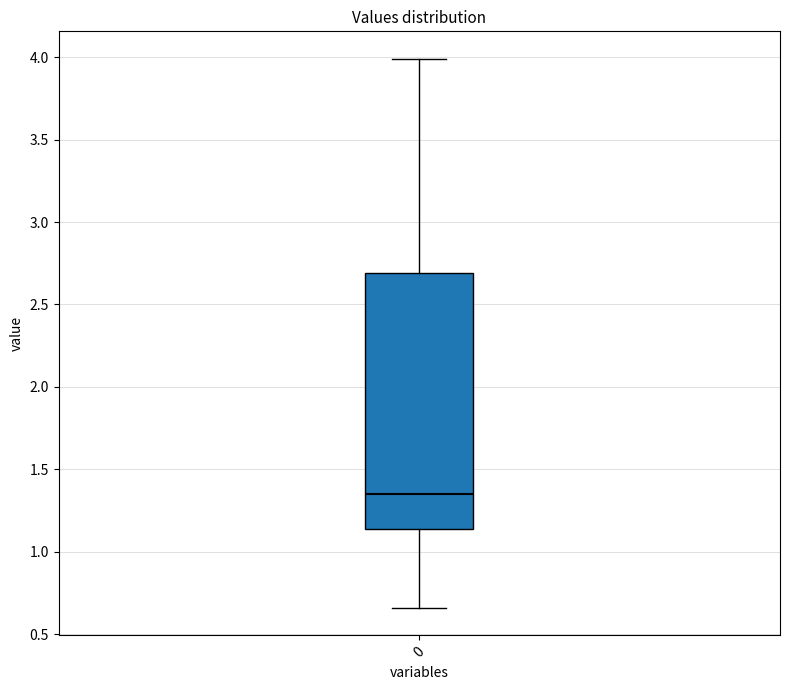

Transcribe this box plot: give where the median line is, the range the box spans, and where the two whiskers end, as read against the y-axis. The values are not printed on the chart, so give them approximately, as read against the axis.

median 1.35, box 1.15 to 2.70, whiskers 0.65 to 4.00